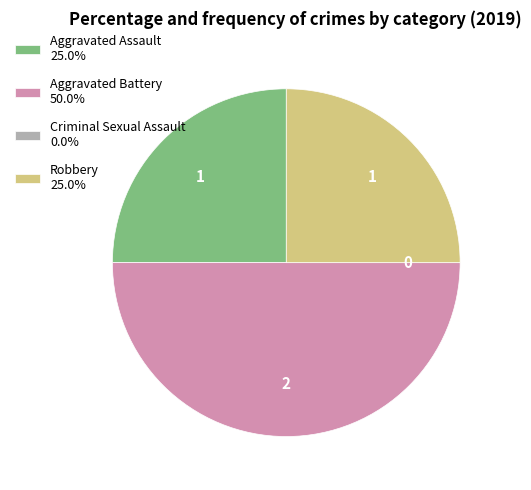

Combined, do Aggravated Battery 50.0% and Robbery 25.0% account for over 50%?

Yes